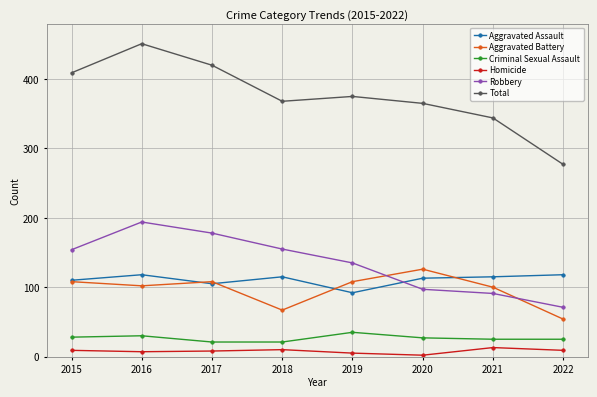

The Criminal Sexual Assault series shows 28 at 2015. True or false?

True